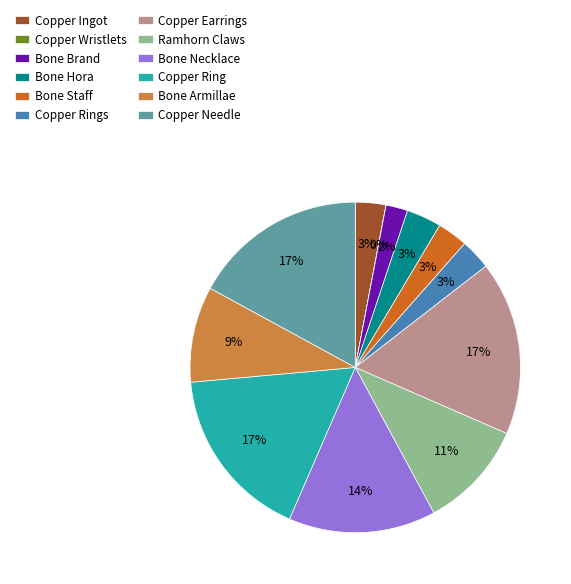

Is there any slice that represents more than half of the pie?

No